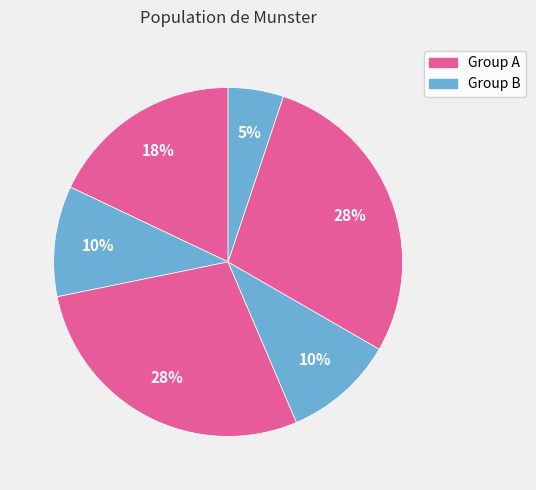

How many segments does this pie chart have?

6